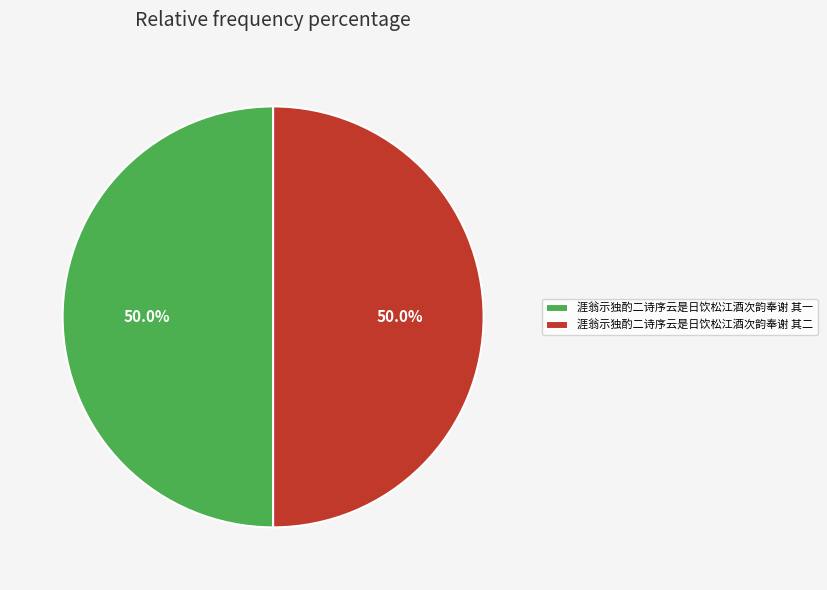

Approximately how many times larger is the value at 涯翁示独酌二诗序云是日饮松江酒次韵奉谢 其一 compared to 涯翁示独酌二诗序云是日饮松江酒次韵奉谢 其二?

1.0